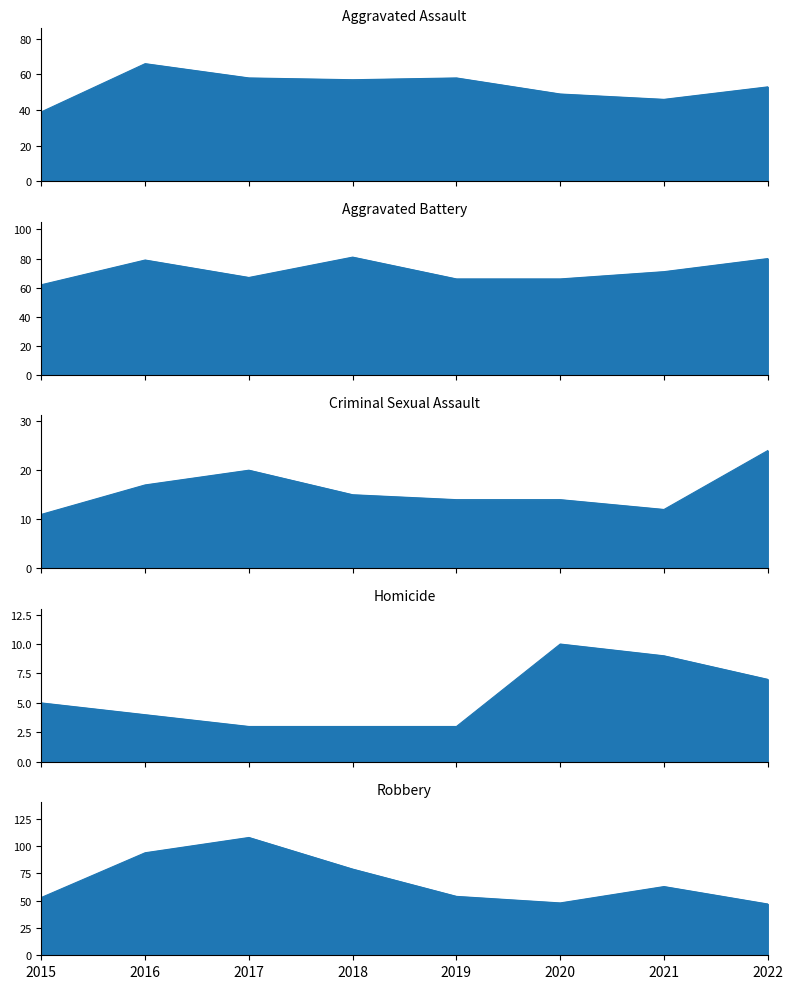

True or false: Robbery and Criminal Sexual Assault intersect in this chart.

False